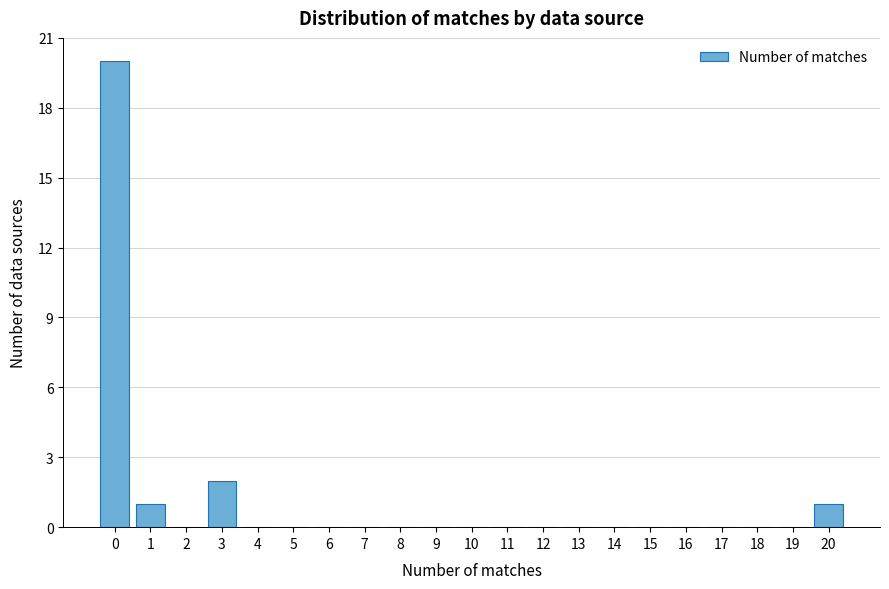

How tall is the bar that spans 0.5 to 1.5 on the x-axis? The values are not printed on the chart, so give them approximately, as read against the axis.

1